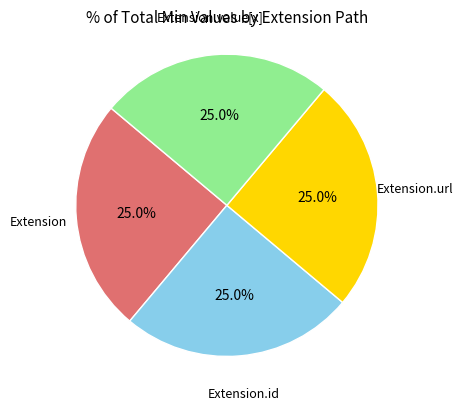

Does any single category account for the majority?

No